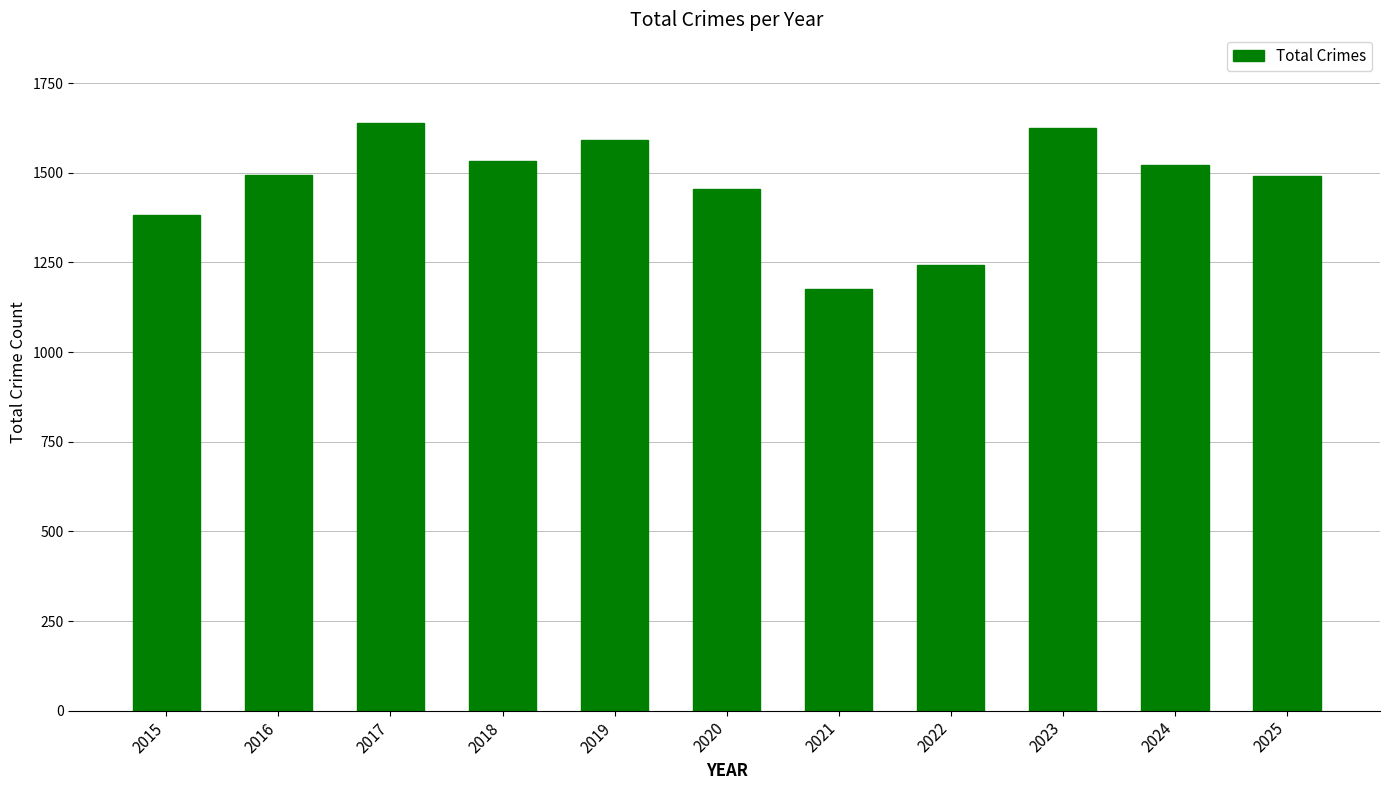

Approximately how many times larger is the value at 2022 compared to 2017?

0.8